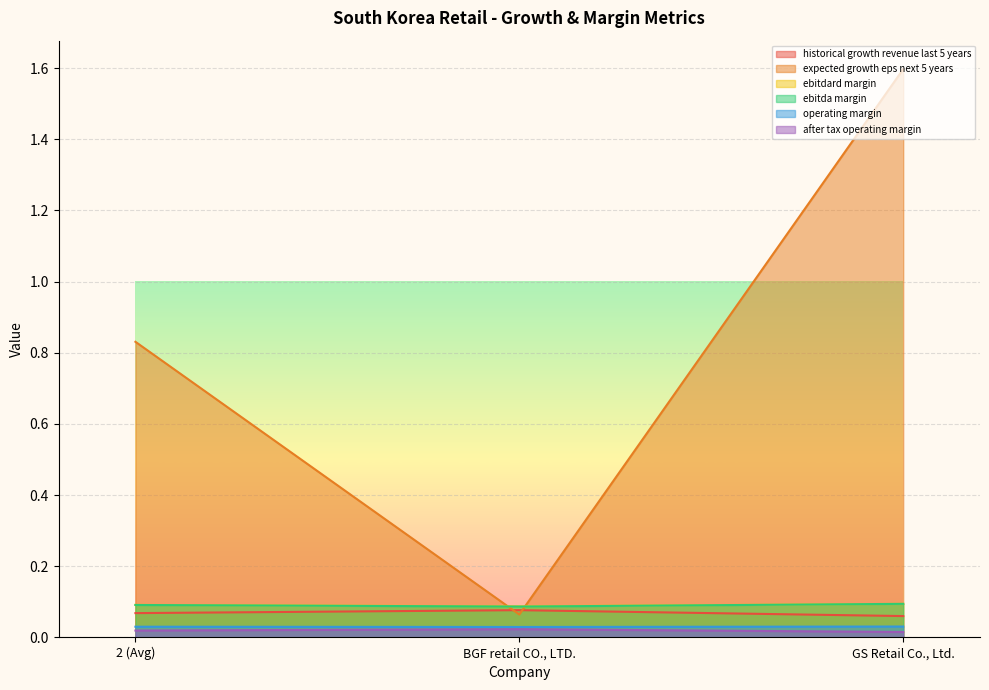

The ebitdard_margin series shows 0.0 at GS Retail Co., Ltd.. True or false?

False